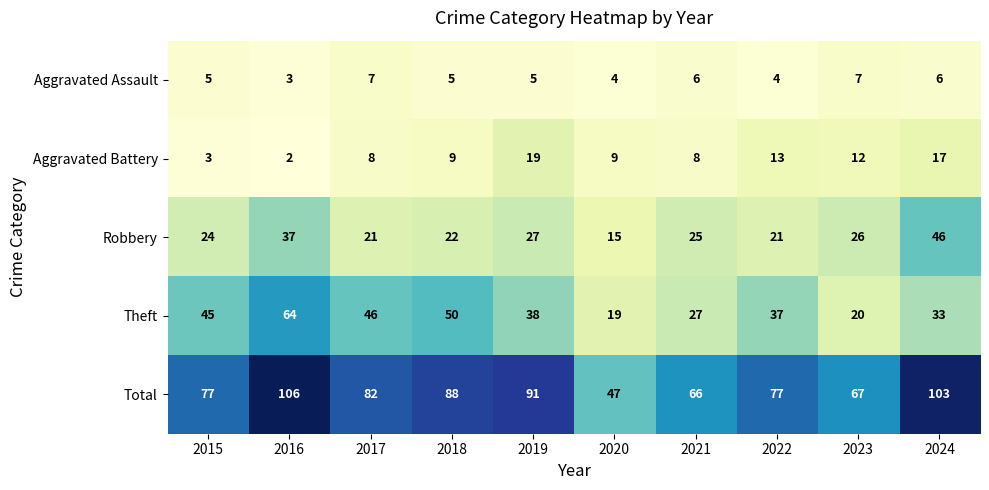

The Aggravated Battery series shows 4 at 2017. True or false?

False